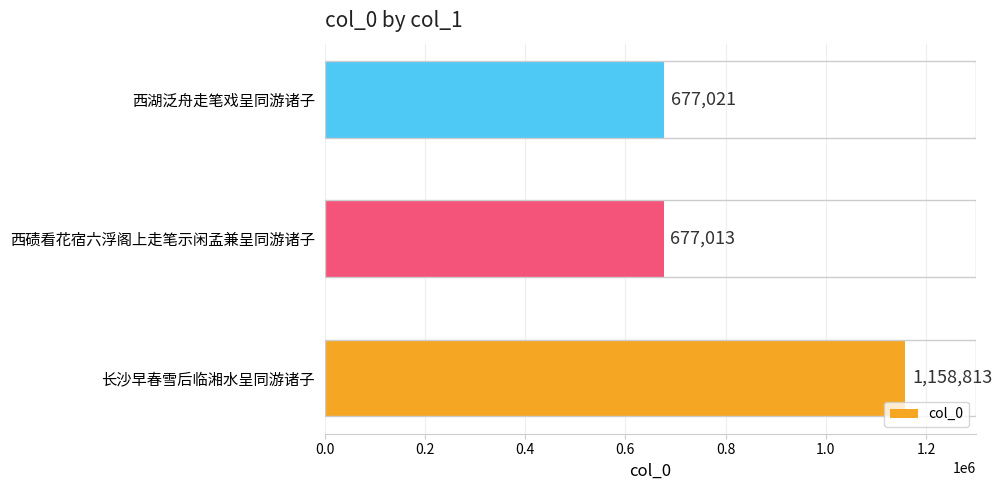

What is the minimum value shown in the chart?

677013